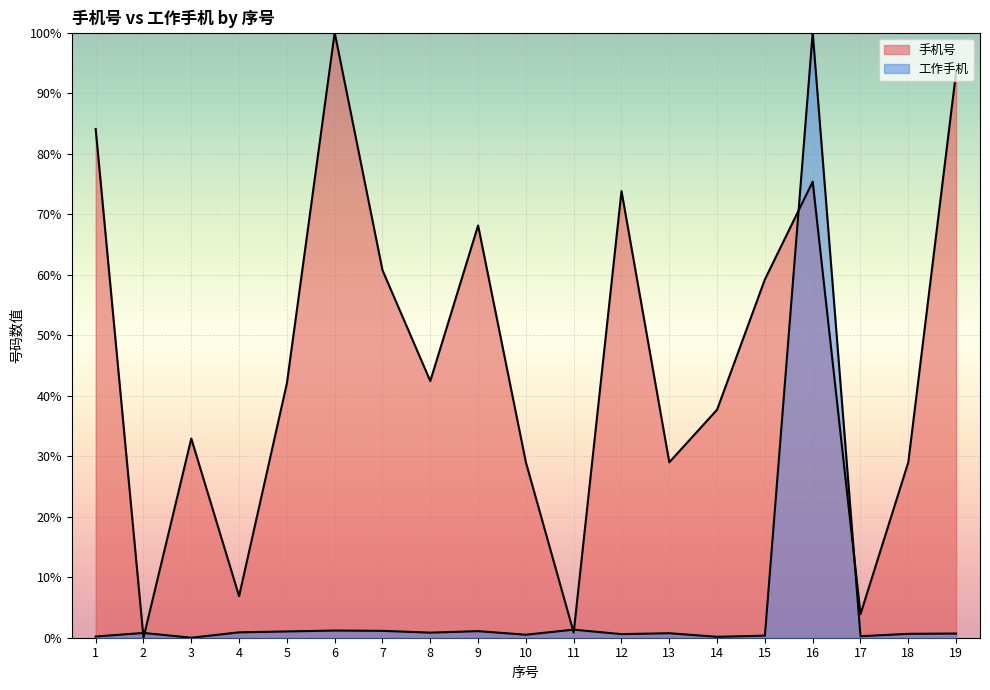

Which series has the largest range (max minus min)?

手机号